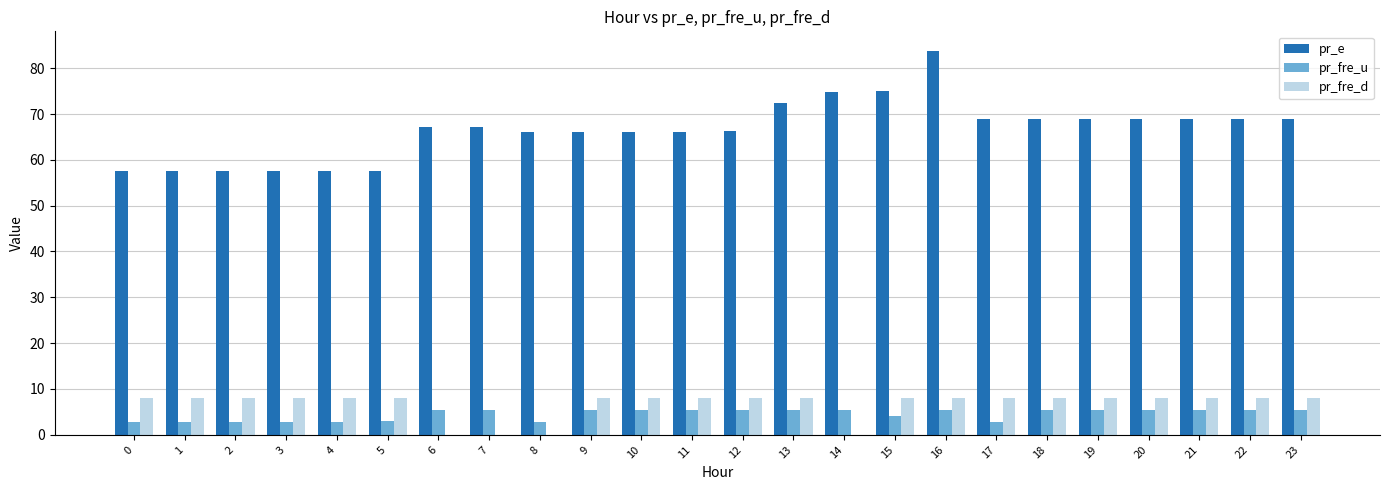

At which category is the sum across all series the highest?

16